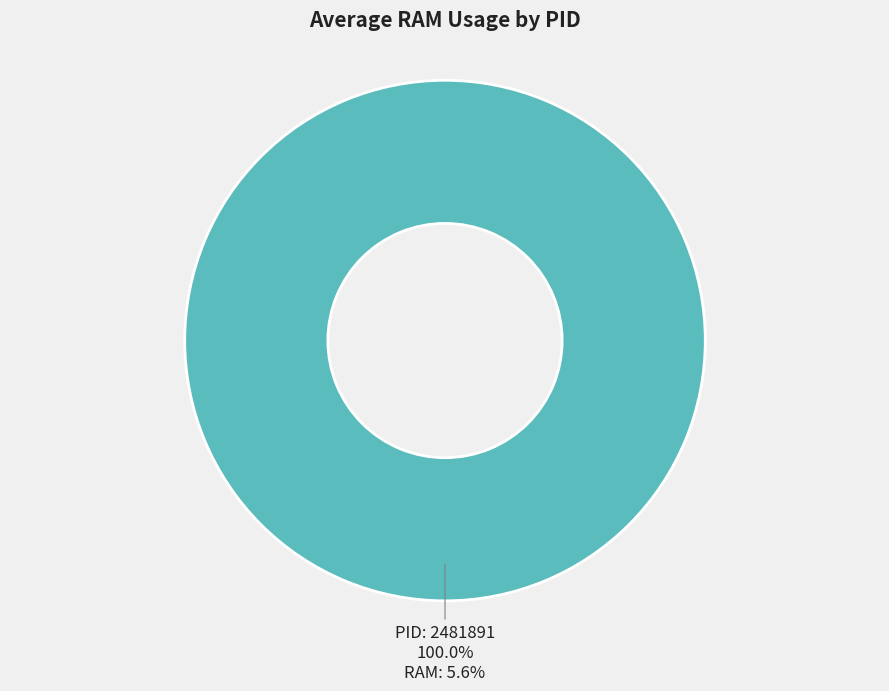

Is there a majority slice in this chart?

Yes